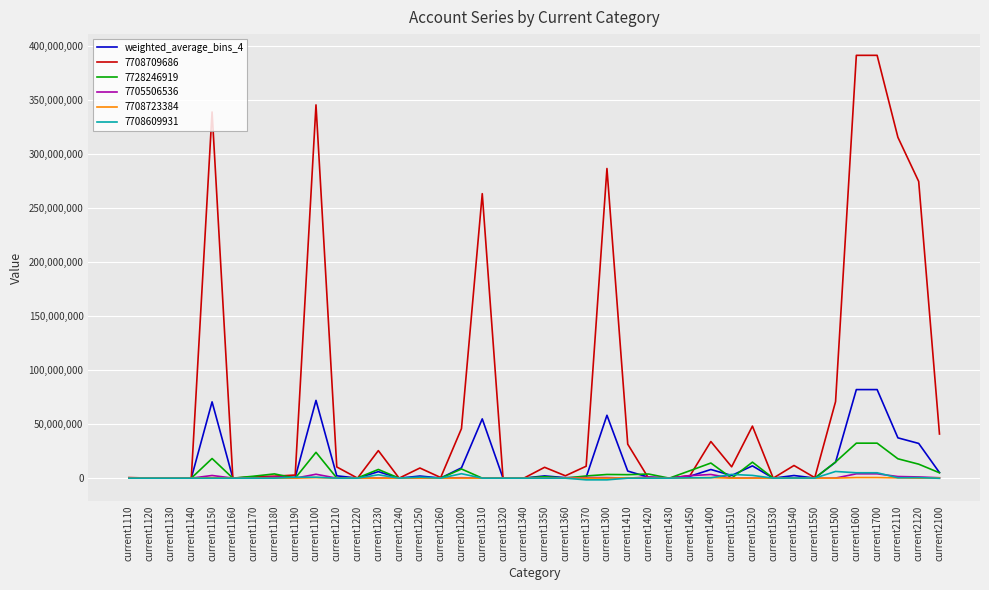

Is the value of weighted_average_bins_4 at current1370 greater than the value of 7708709686 at current1150?

No